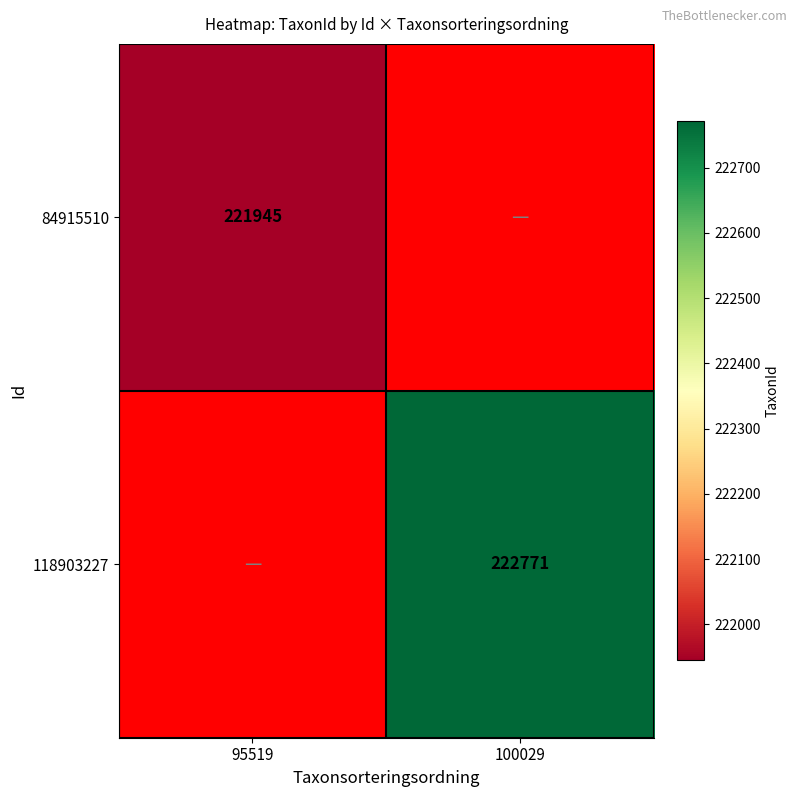

The value of 118903227 at 100029 is 53136. True or false?

False